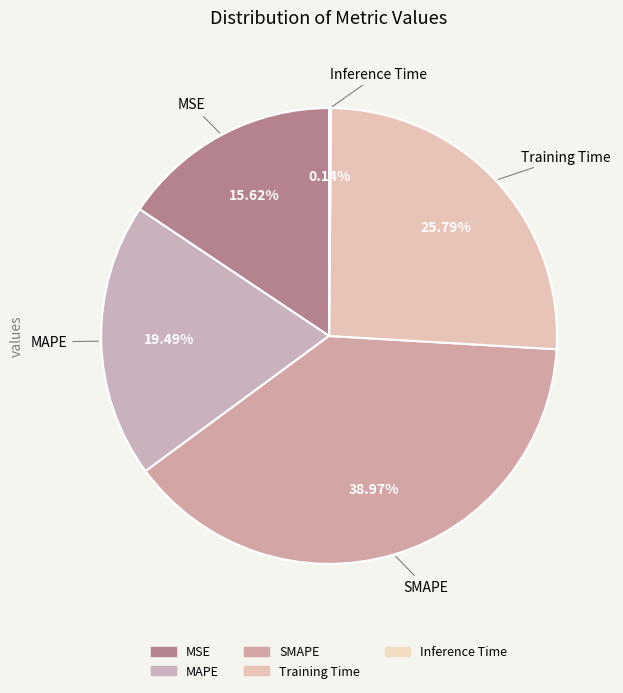

Do SMAPE and MSE together represent more than half of the pie?

Yes